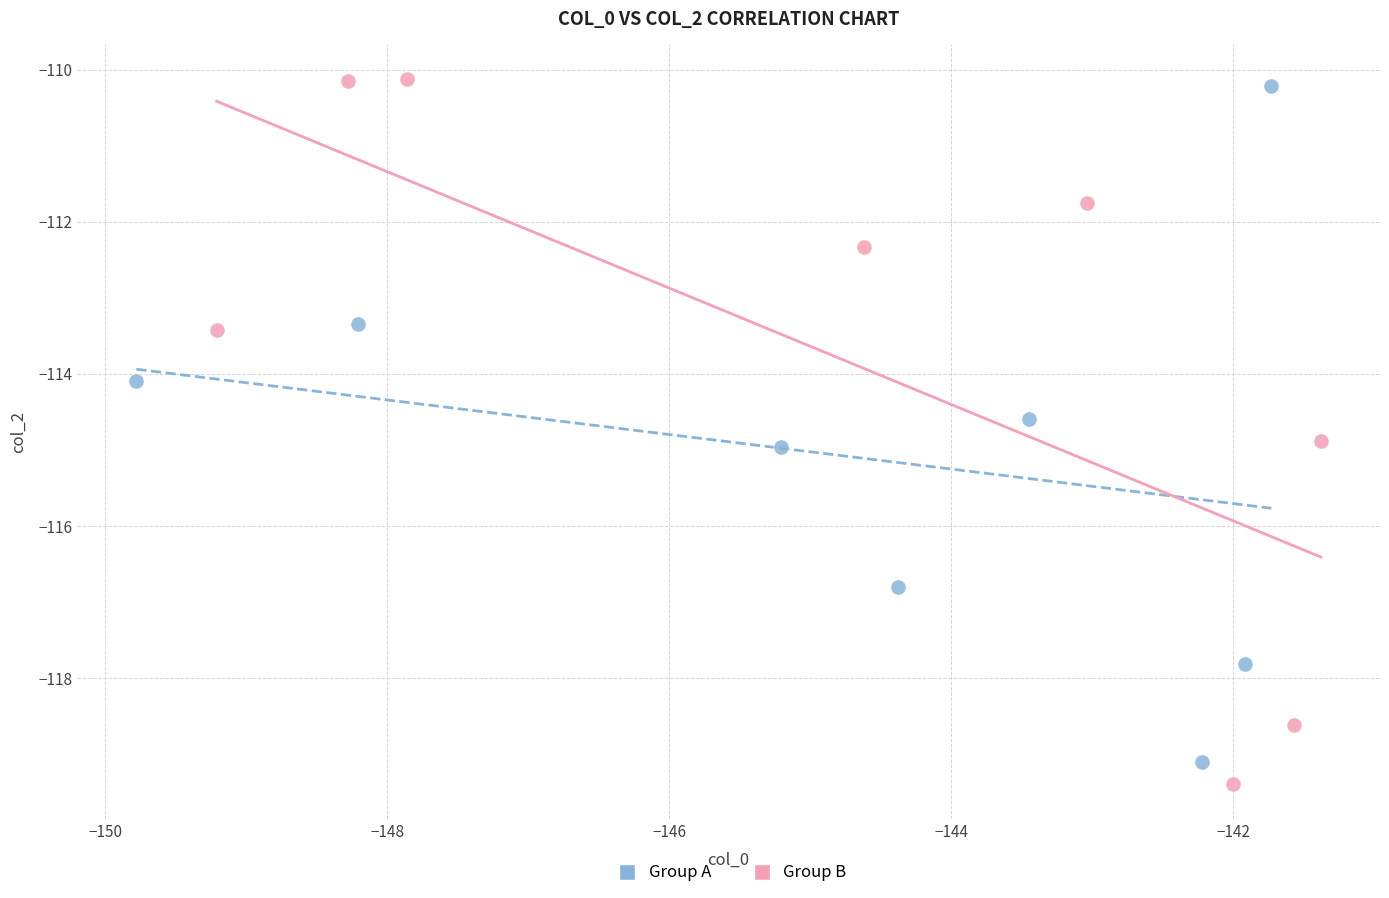

Which series has the widest spread of Y values?

Group B